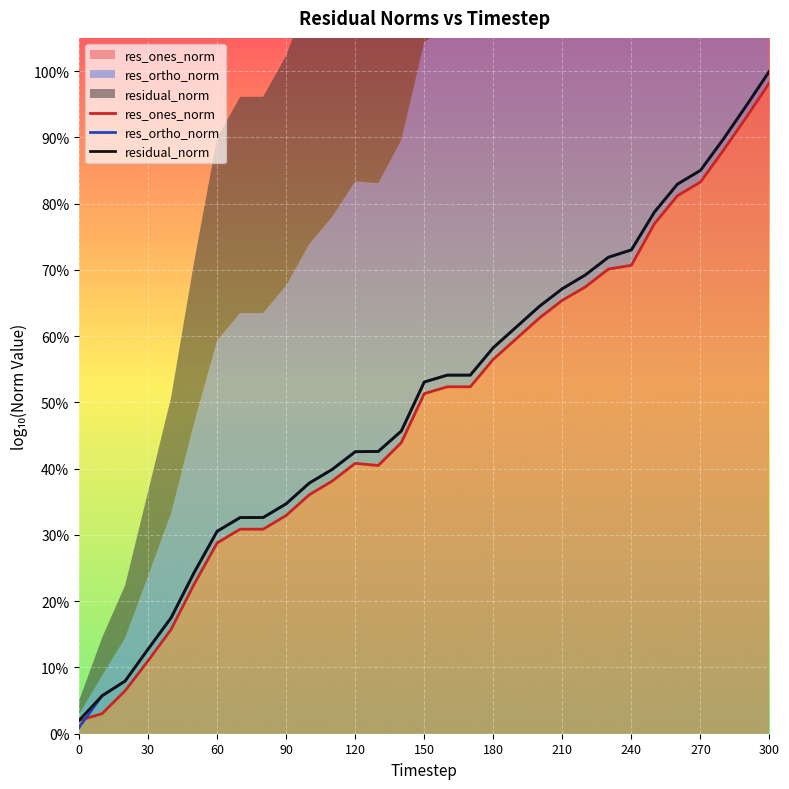

What are all the series names shown in the legend?

res_ones_norm, res_ortho_norm, residual_norm